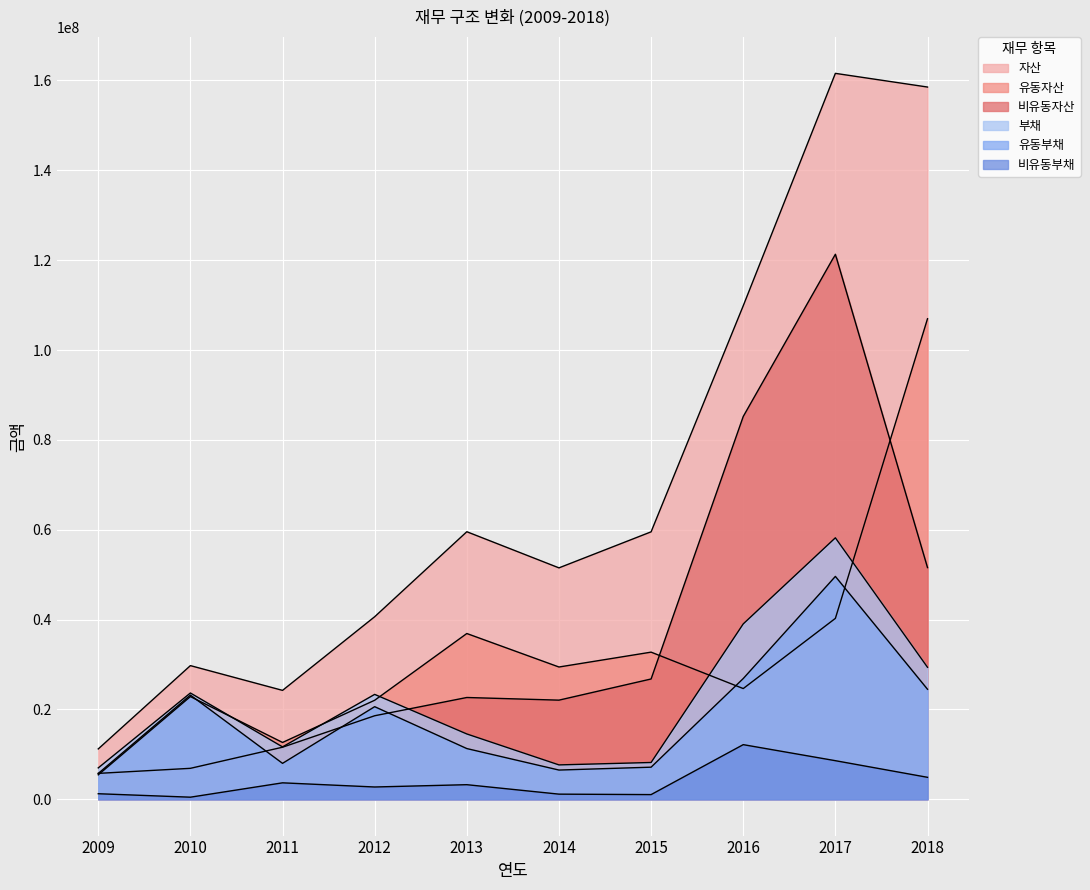

Which label corresponds to the smallest value in the chart?

2010